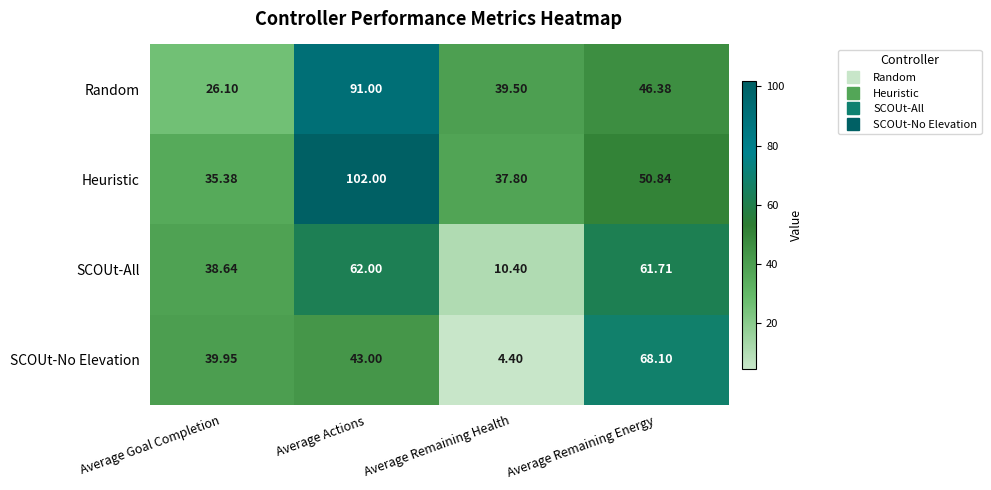

Which series has the largest total across all categories?

Heuristic